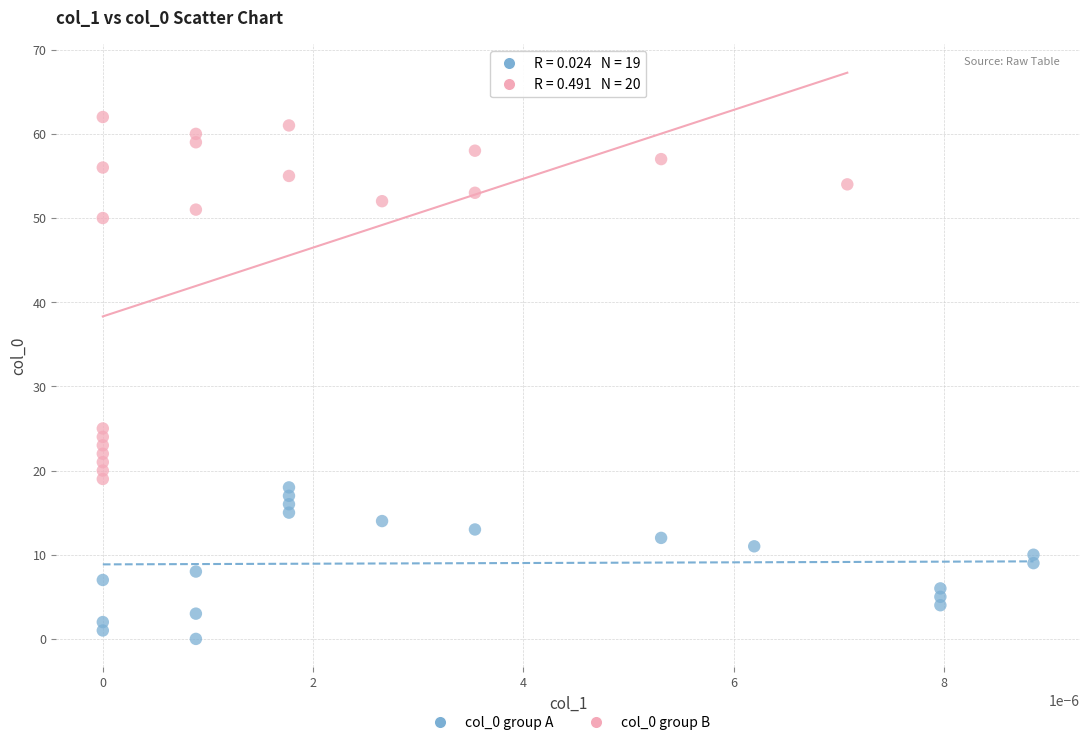

Which series has the widest spread of Y values?

col_0 group B